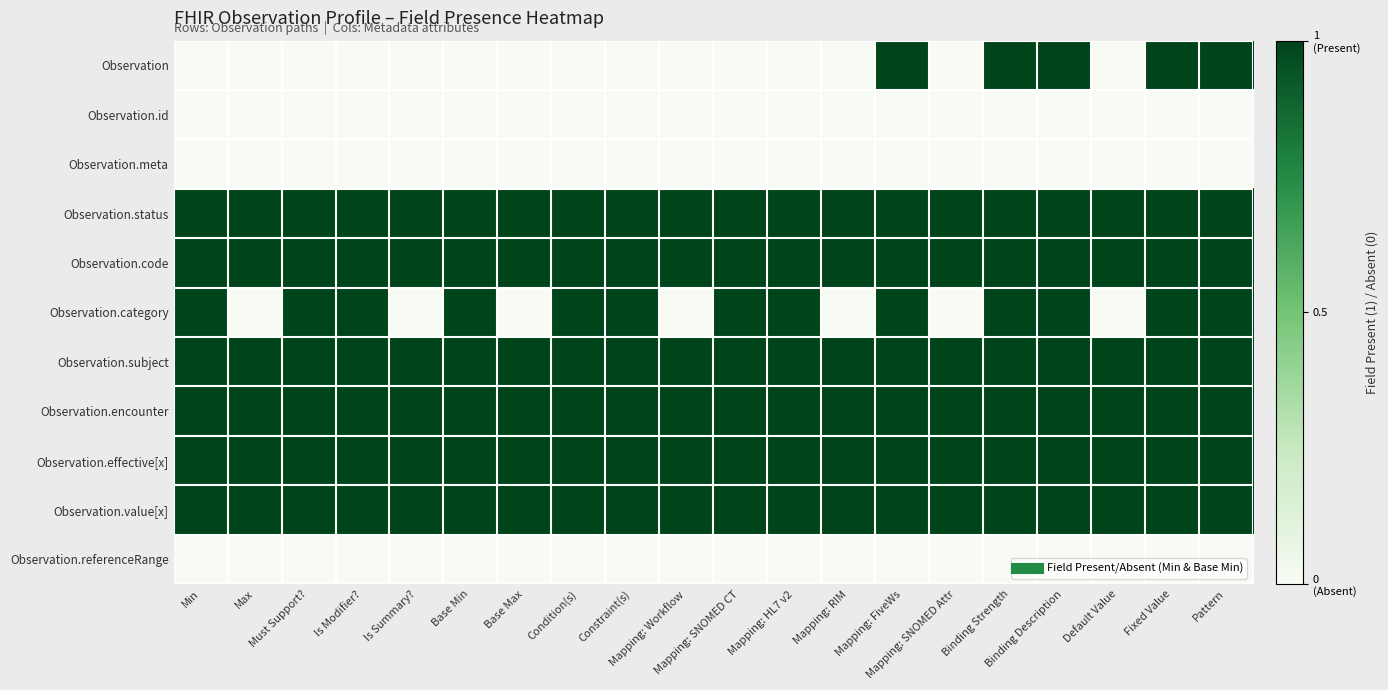

How many distinct data groups are displayed?

11